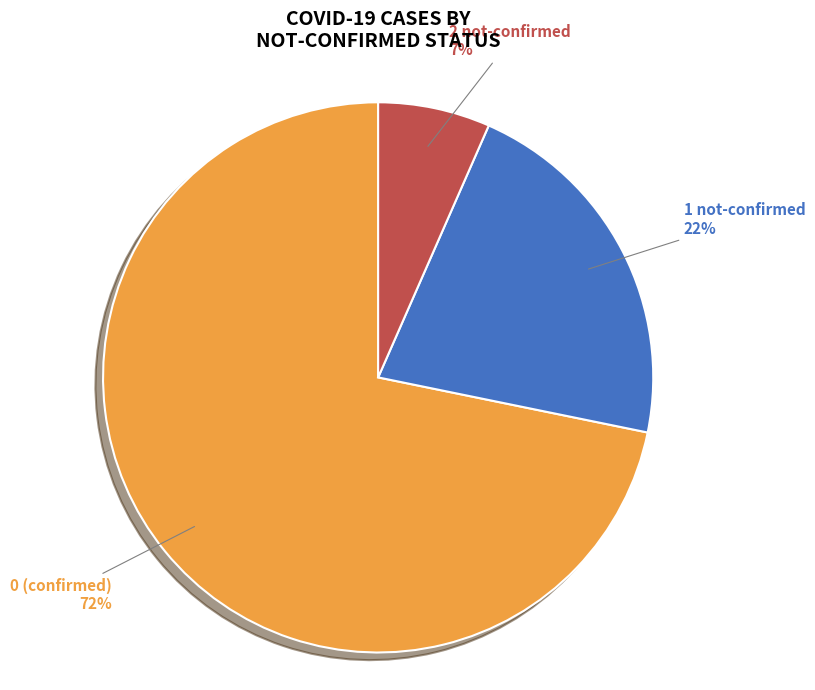

Is it true that 1 not-confirmed is 1% of the pie?

False